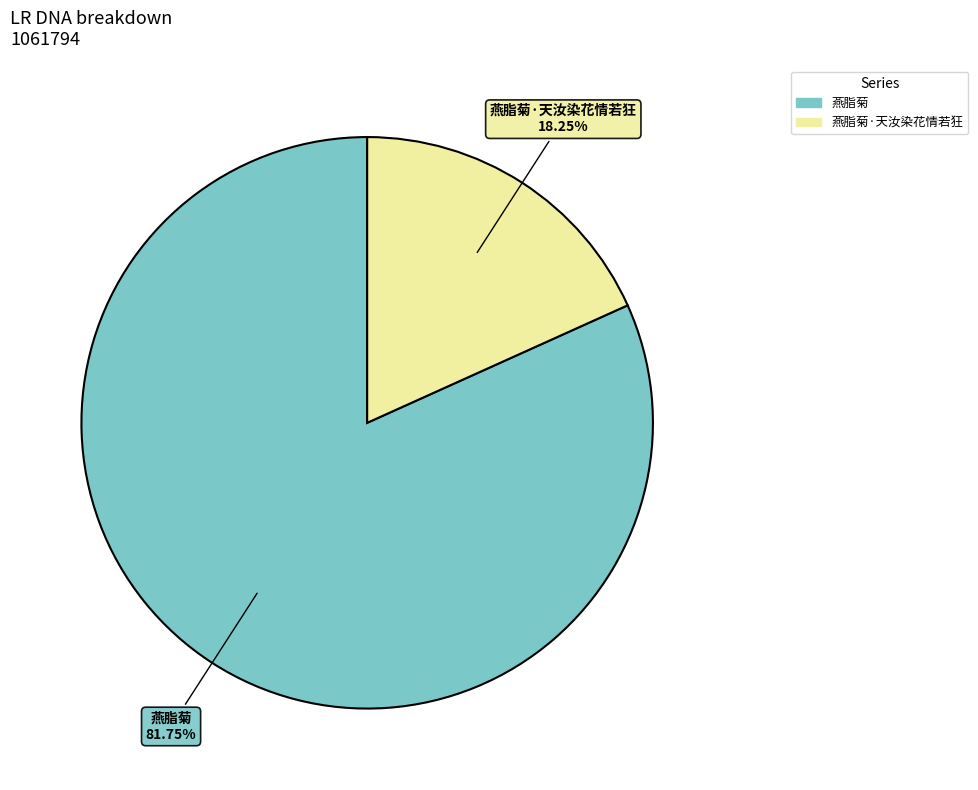

Is there a majority slice in this chart?

Yes